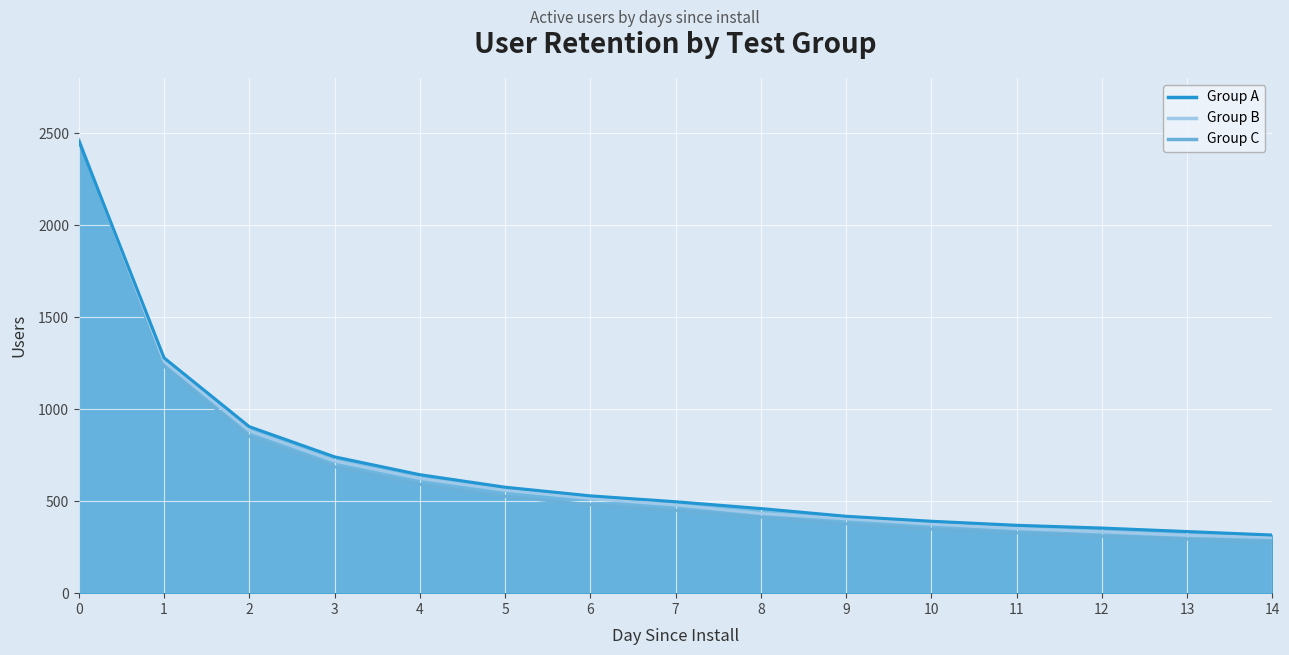

What are all the series names shown in the legend?

A, B, C